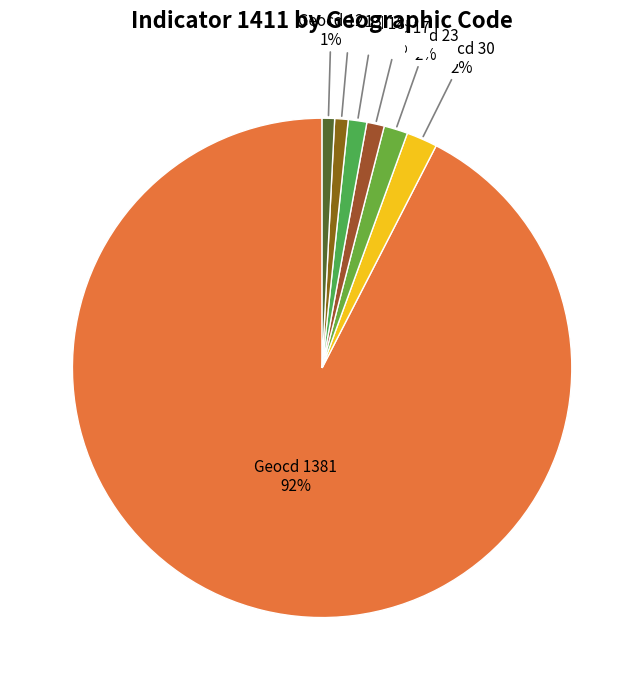

Does any single category account for the majority?

Yes